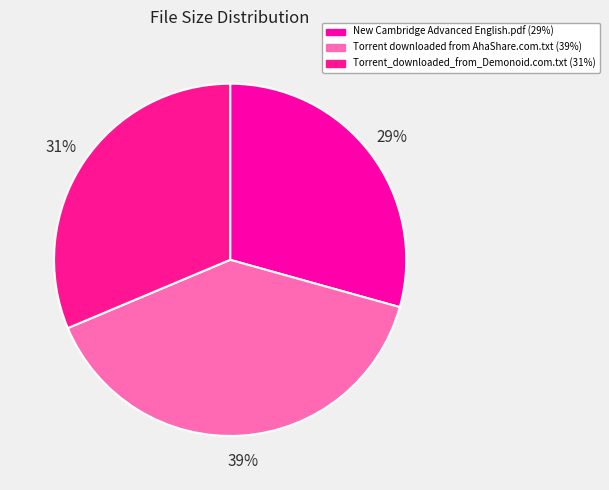

Is Torrent_downloaded_from_Demonoid.com.txt the majority of the pie?

No